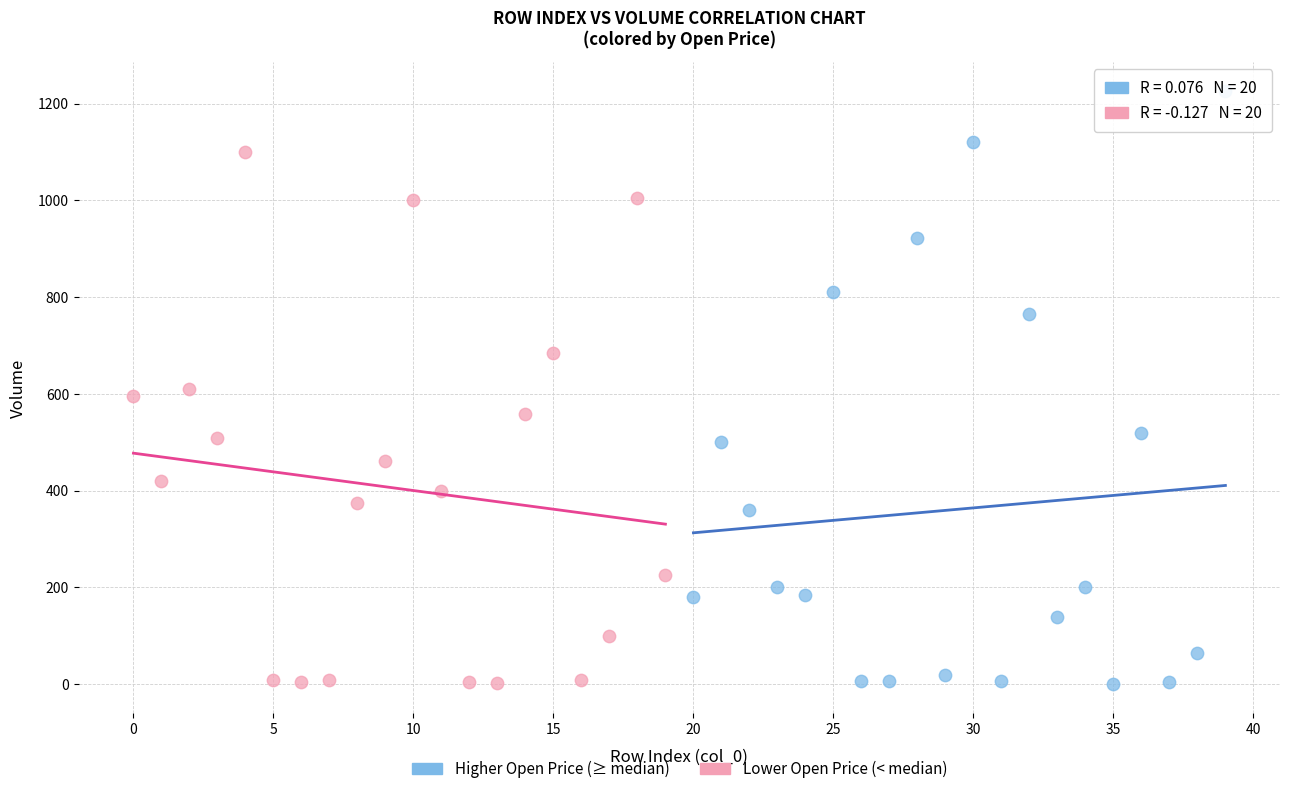

Which series reaches the maximum Y coordinate?

Higher Open Price (≥ median)